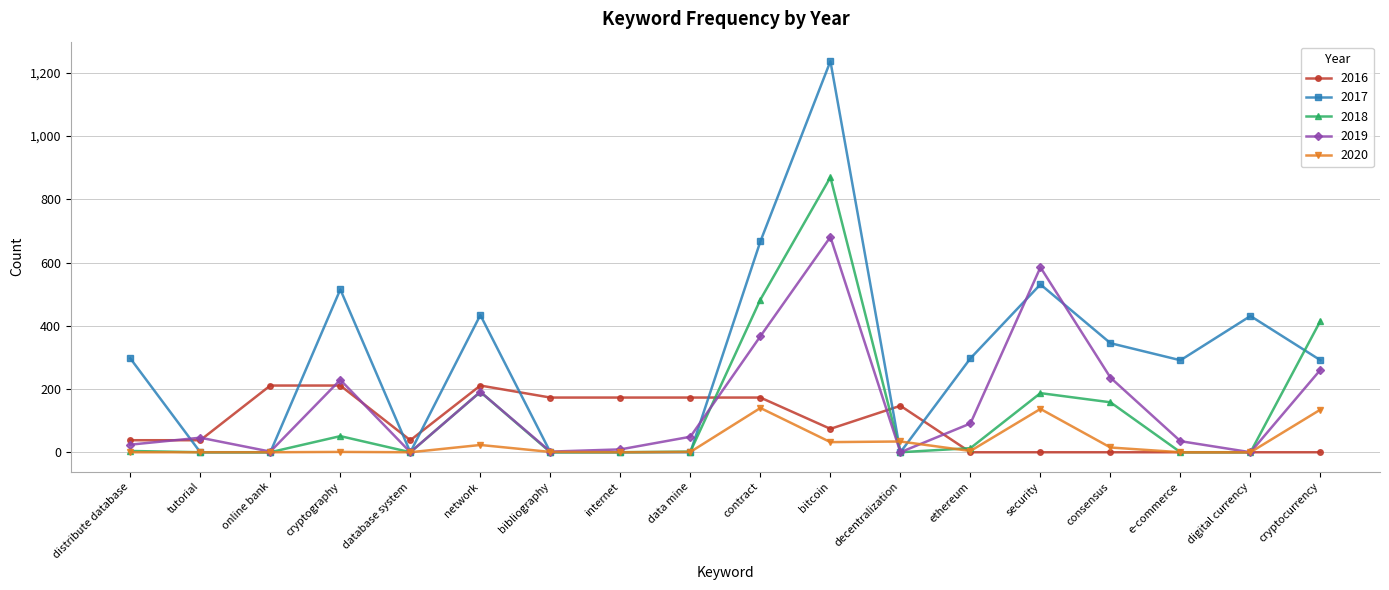

What is the label of the 7th point from the right?

decentralization